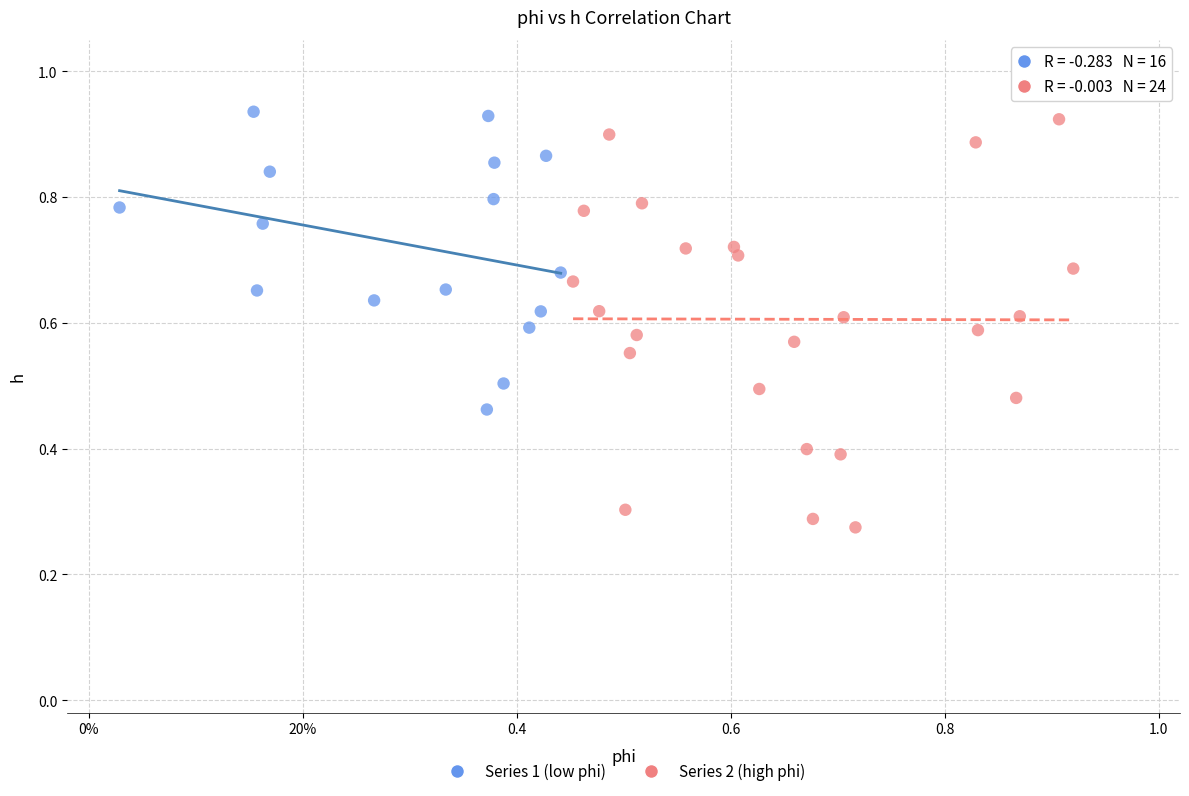

Which series contains the lowest Y value?

Series 2 (high phi)